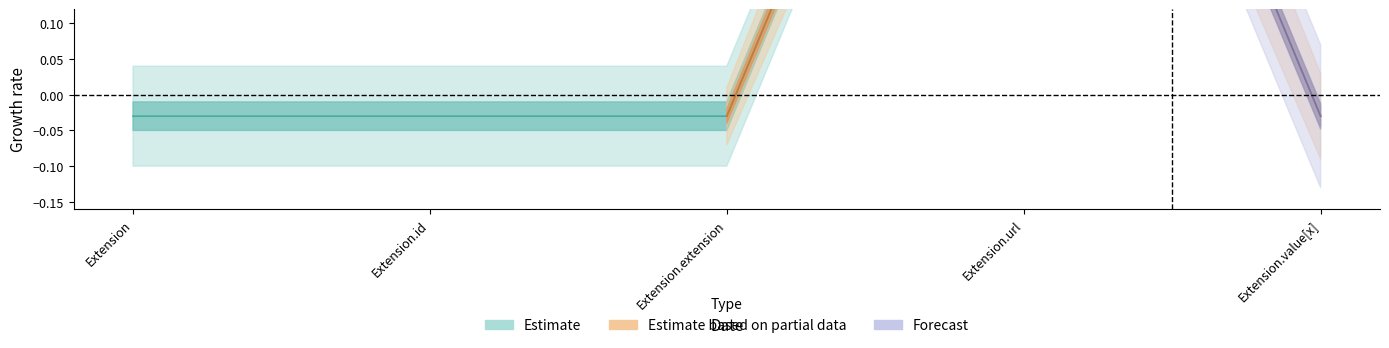

How many lines are shown in the chart?

3